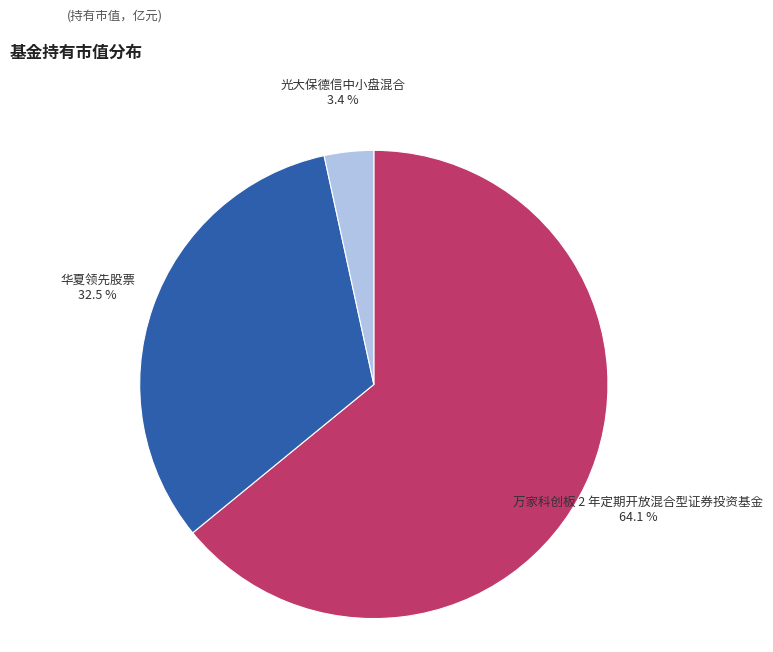

How many slices are in this pie chart?

3